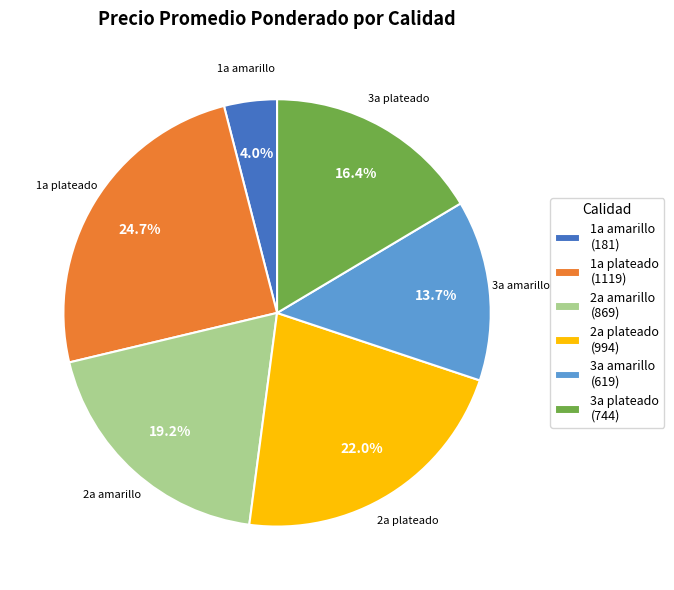

How many segments does this pie chart have?

6